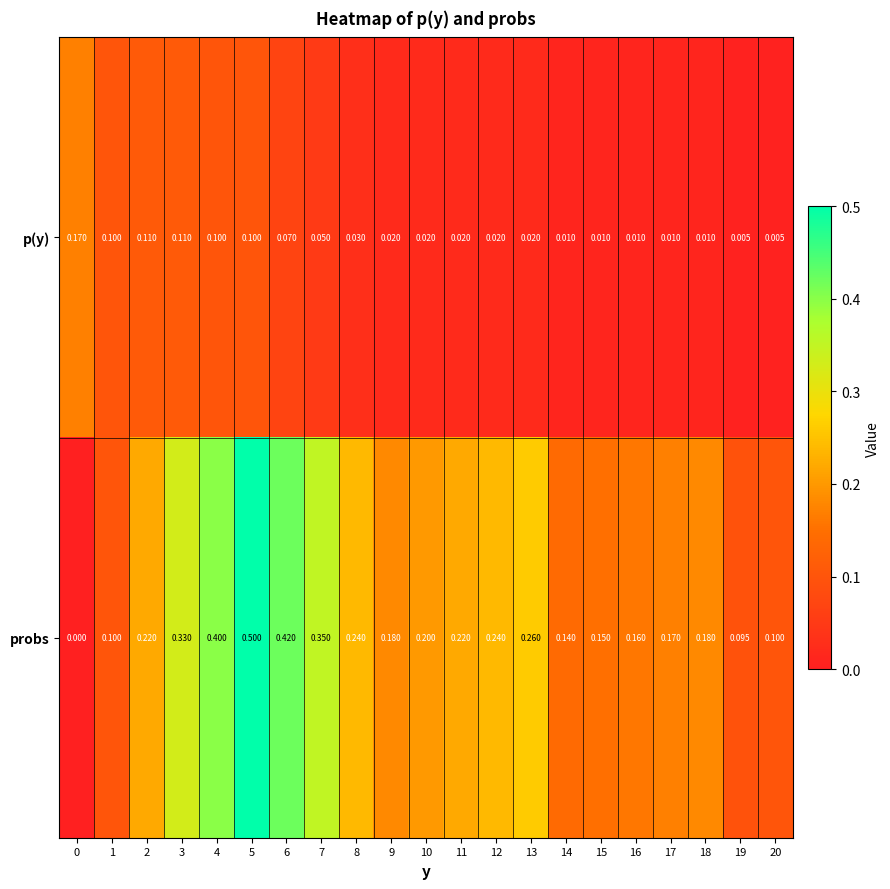

Which series has the largest total across all categories?

probs